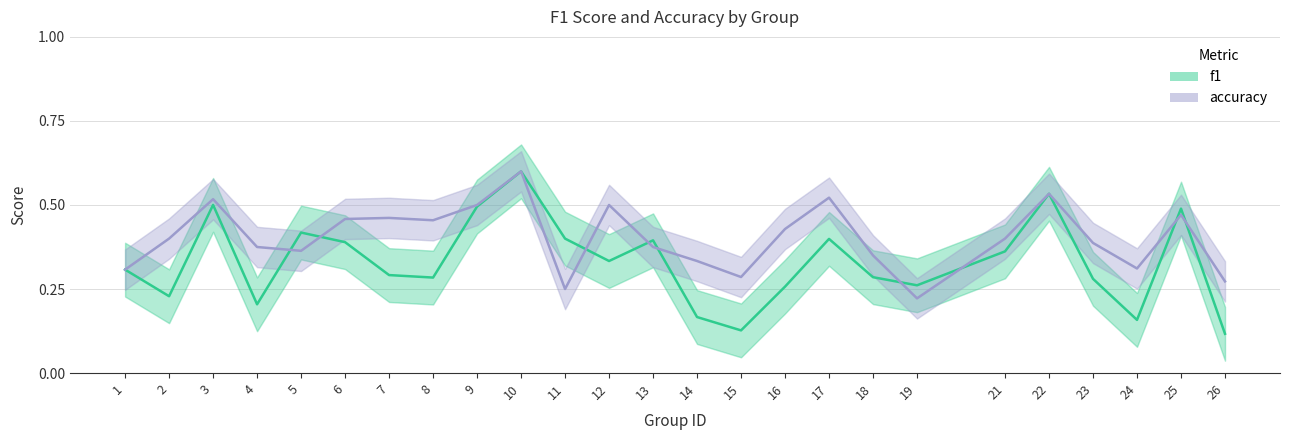

Is it true that f1 equals 0.5 at 19?

False